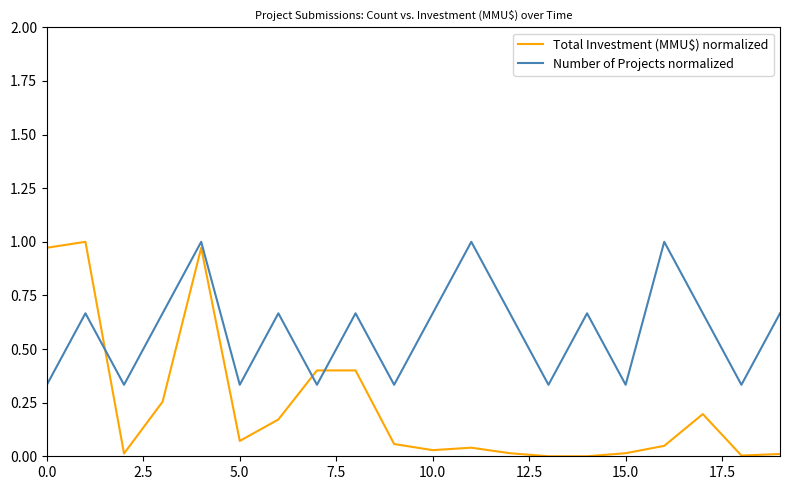

How many times do Total Investment (MMU$) normalized and Number of Projects normalized cross each other?

3